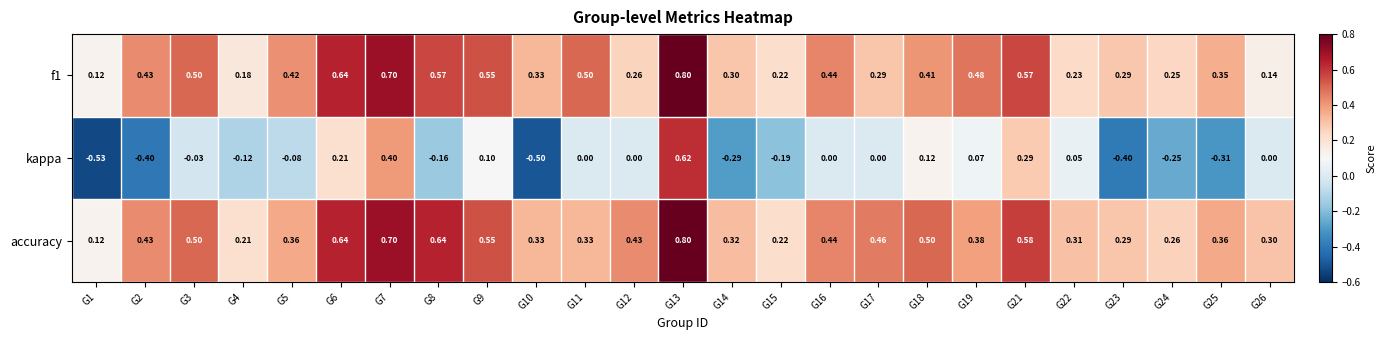

Which series changed the most between G1 and G18?

kappa